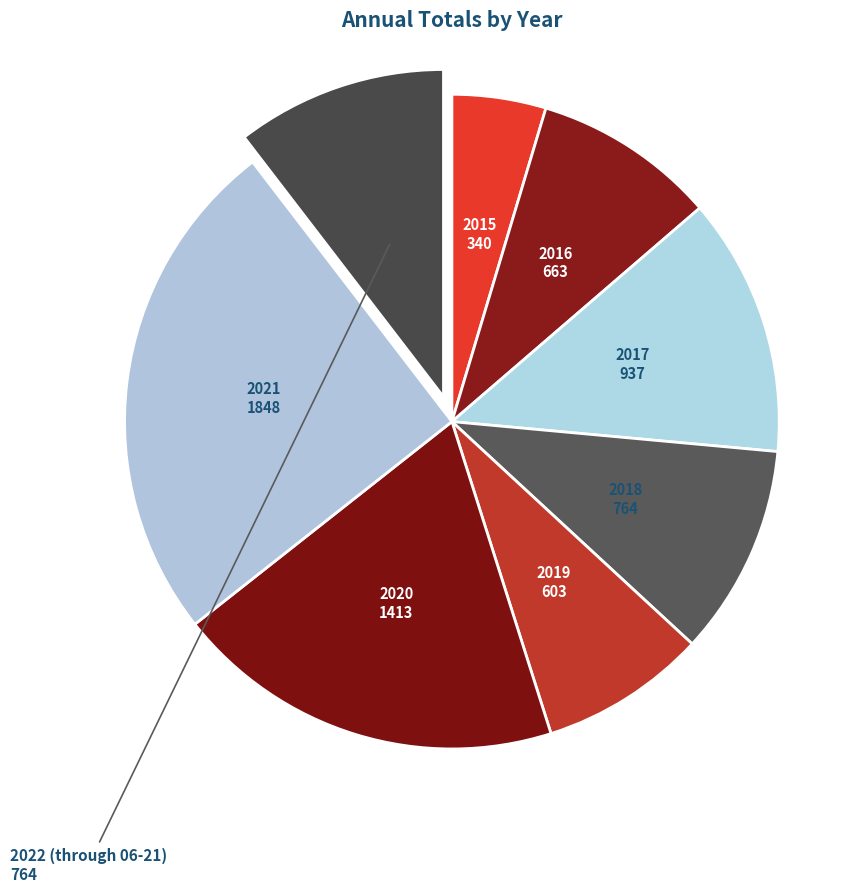

How many segments does this pie chart have?

8